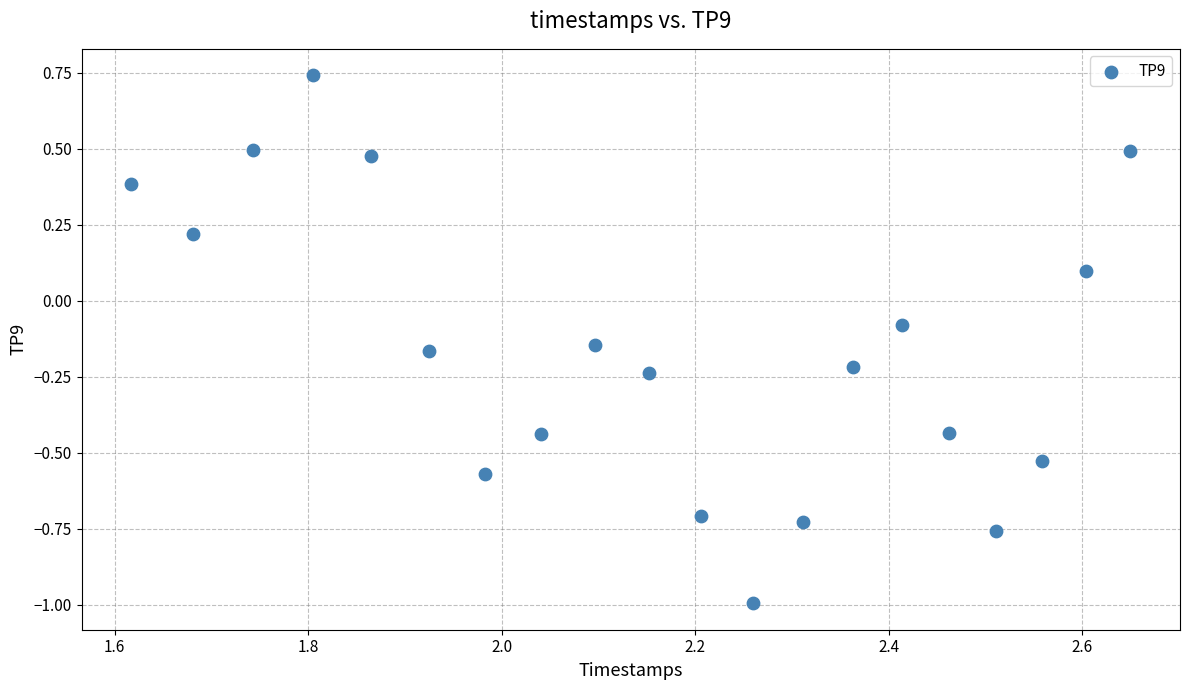

What is the range of X values (max minus min)?

1.0